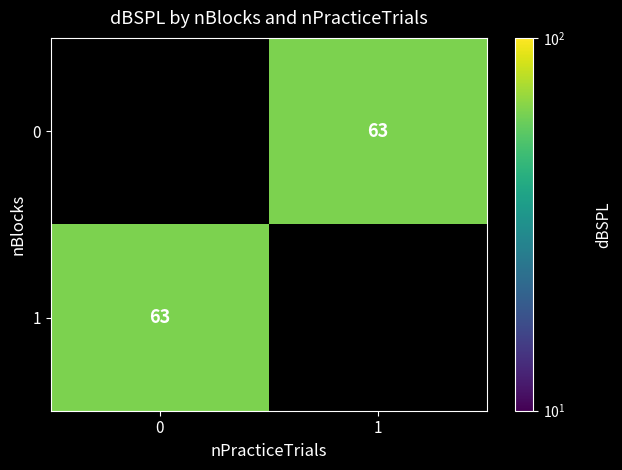

Rank the series by their maximum value, from highest to lowest.

0, 1